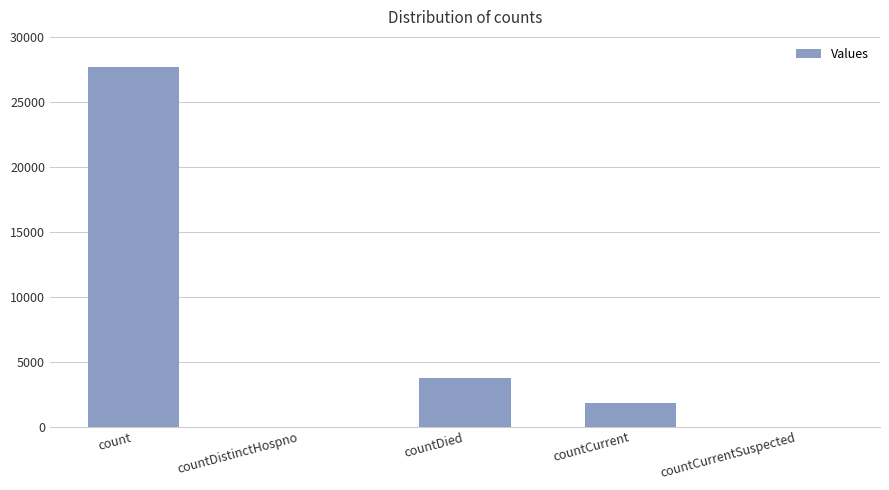

What is the sum of all values?

33256